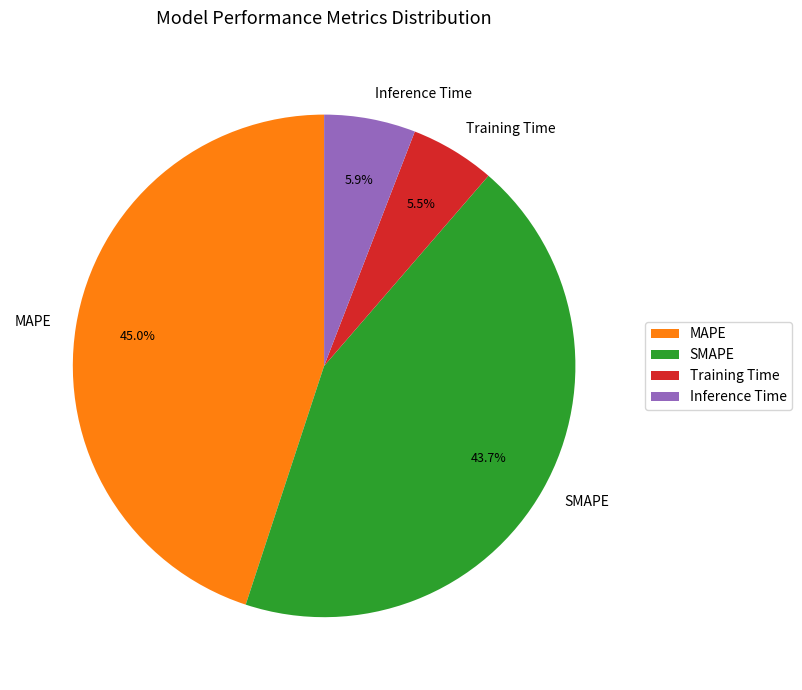

How much of the chart is everything except SMAPE?

56.3%